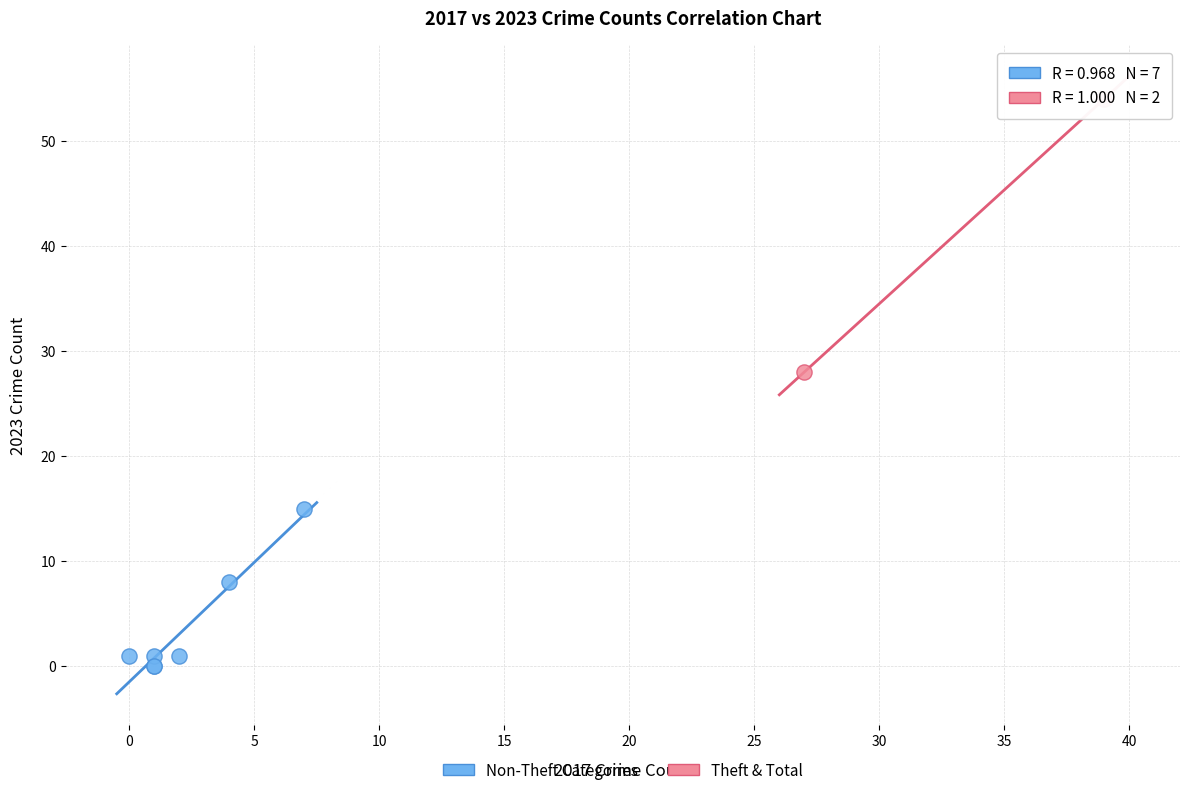

What are all the series names shown in the legend?

Non-Theft Categories, Theft & Total